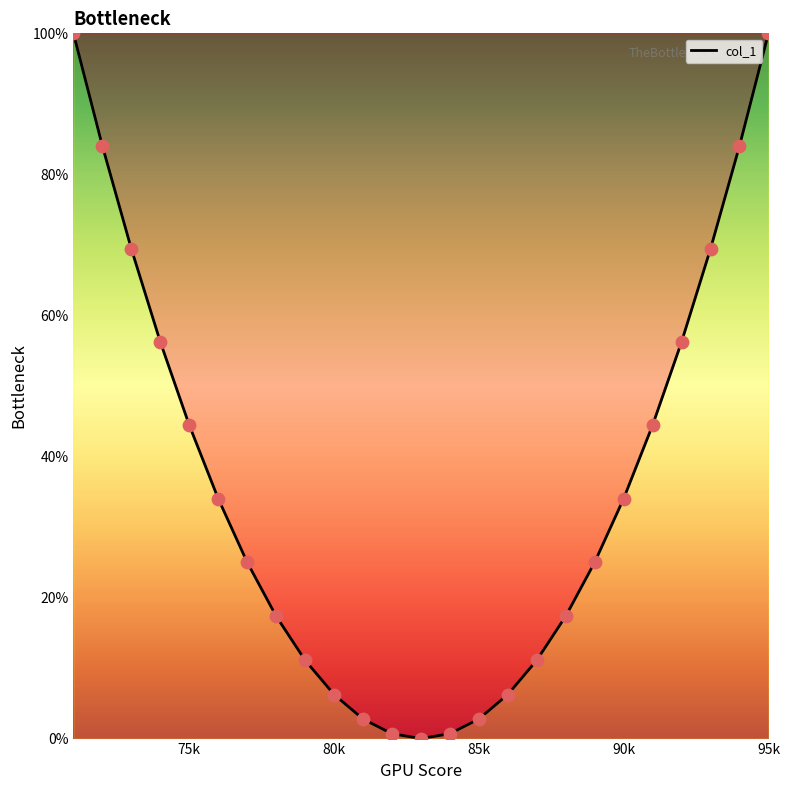

What is the difference between the maximum and minimum values?

100.0